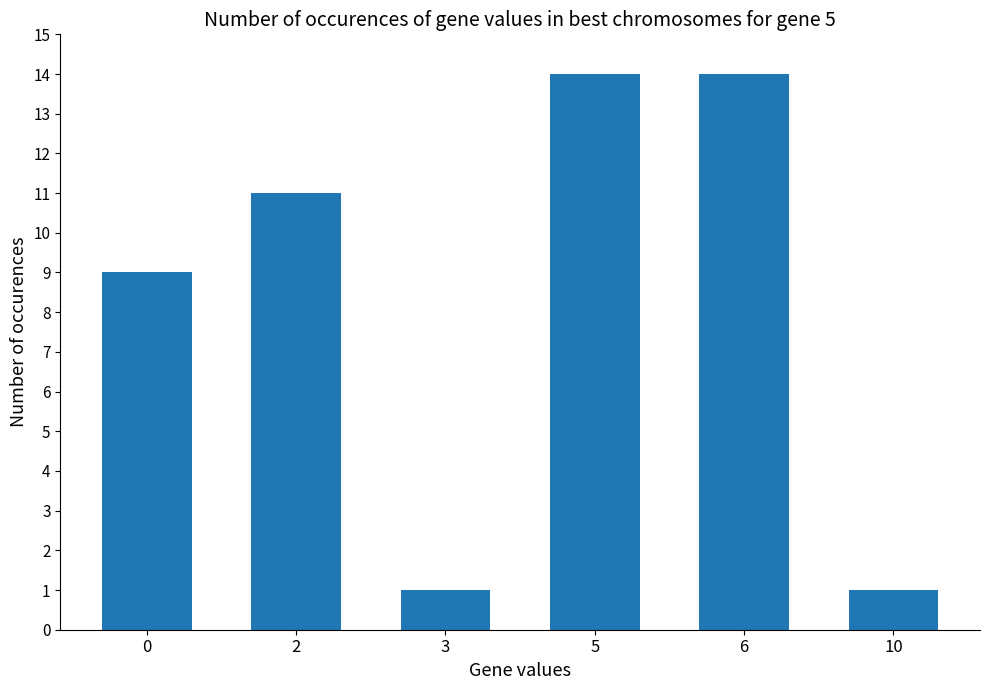

Reading left to right, transcribe all the data shown in this chart.

0=9	2=11	3=1	5=14	6=14	10=1